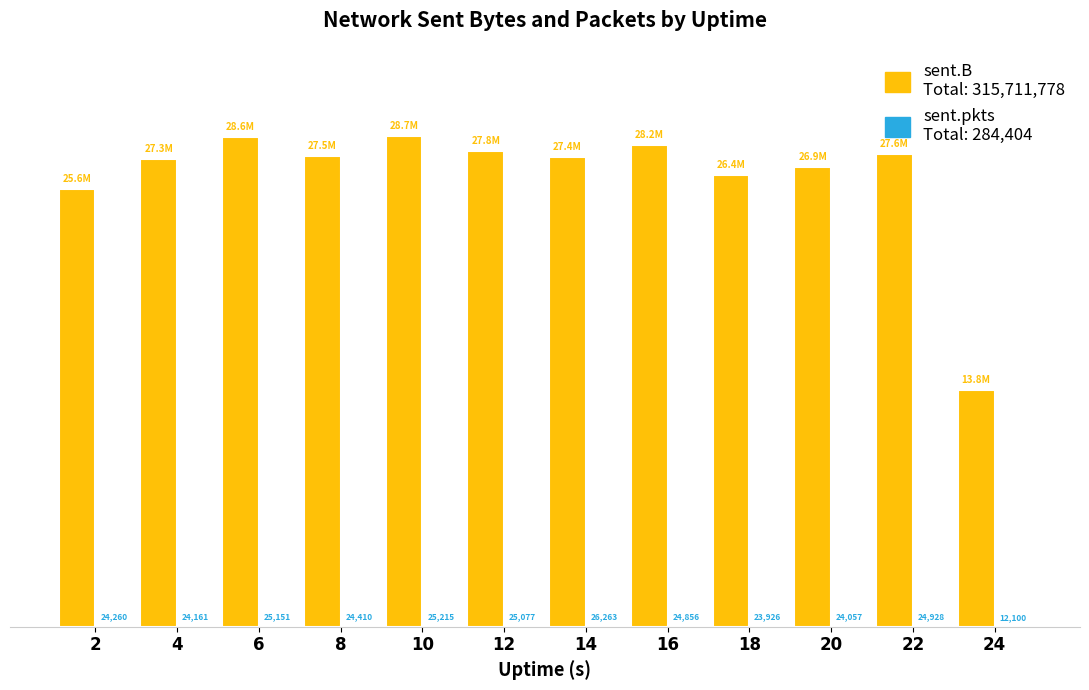

Does the chart contain stacked bars?

No